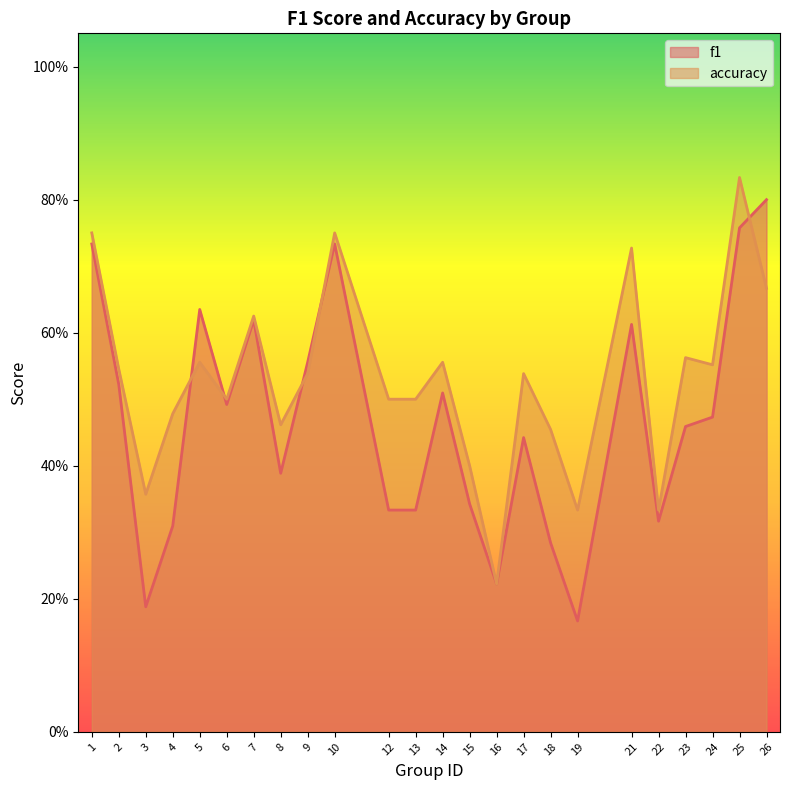

What is the smallest value displayed?

0.2